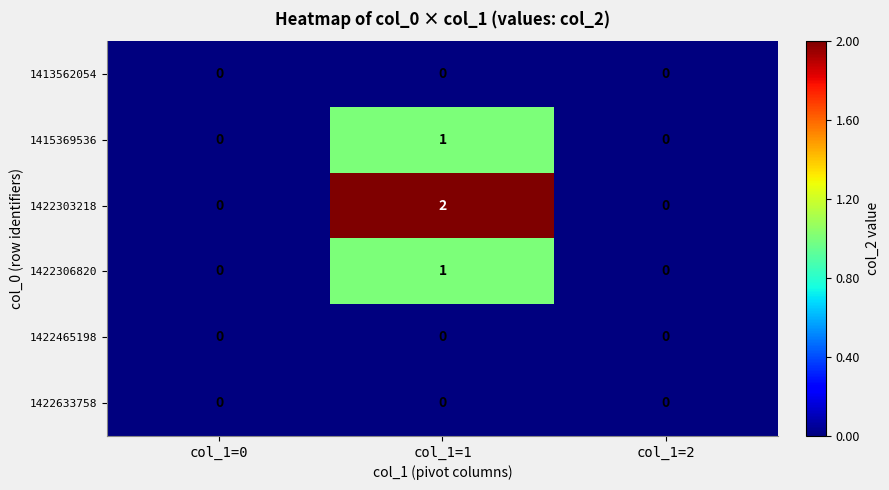

Which label corresponds to the largest value in the chart?

col_1=1